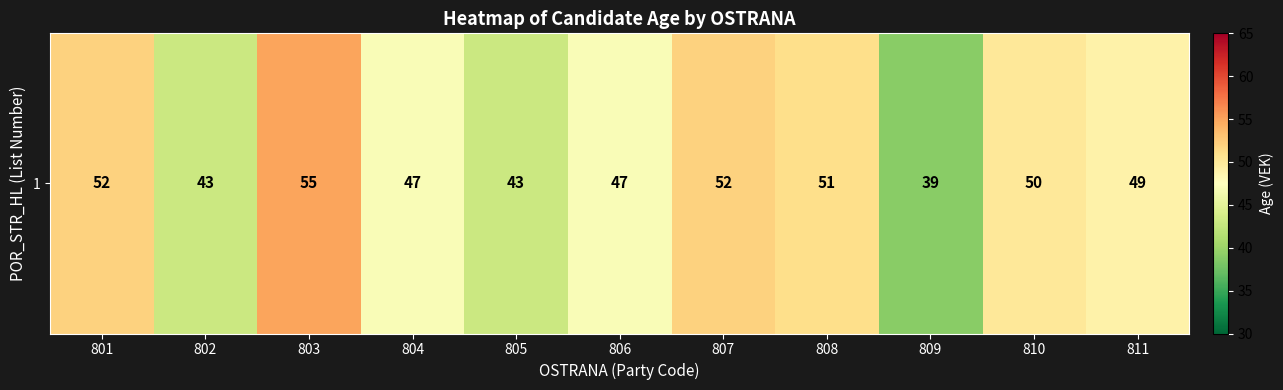

What is the maximum value shown in the chart?

55